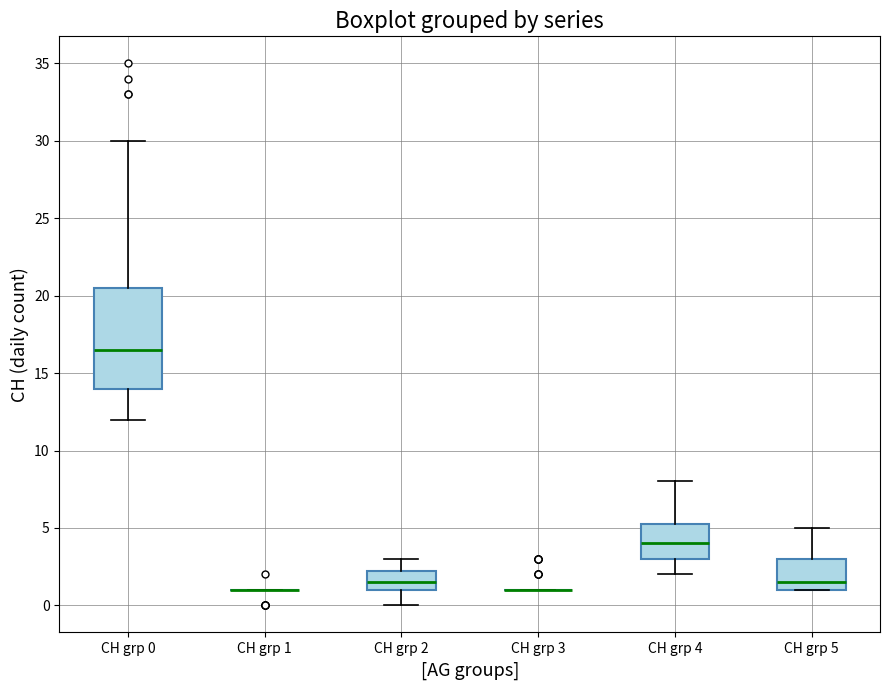

Where is the lower edge of the box for CH grp 4 on the y-axis? The values are not printed on the chart, so give them approximately, as read against the axis.

3.0